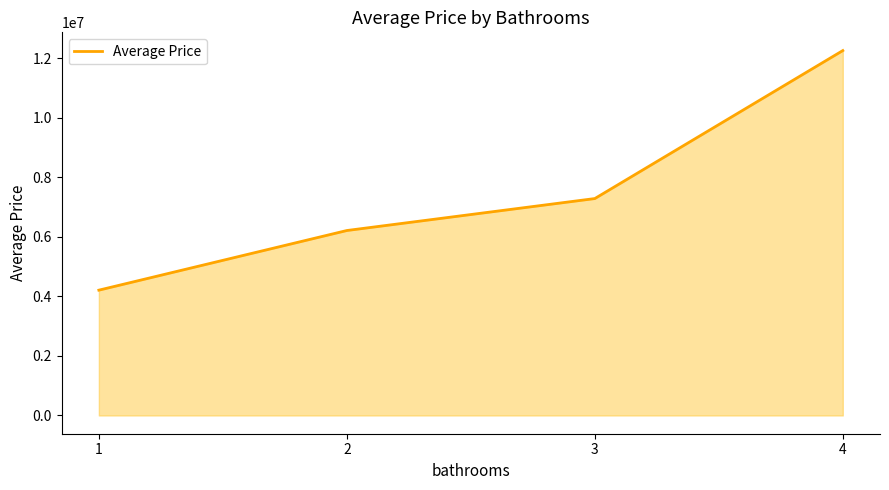

True or false: there are more than 2 points higher than both neighbors.

False